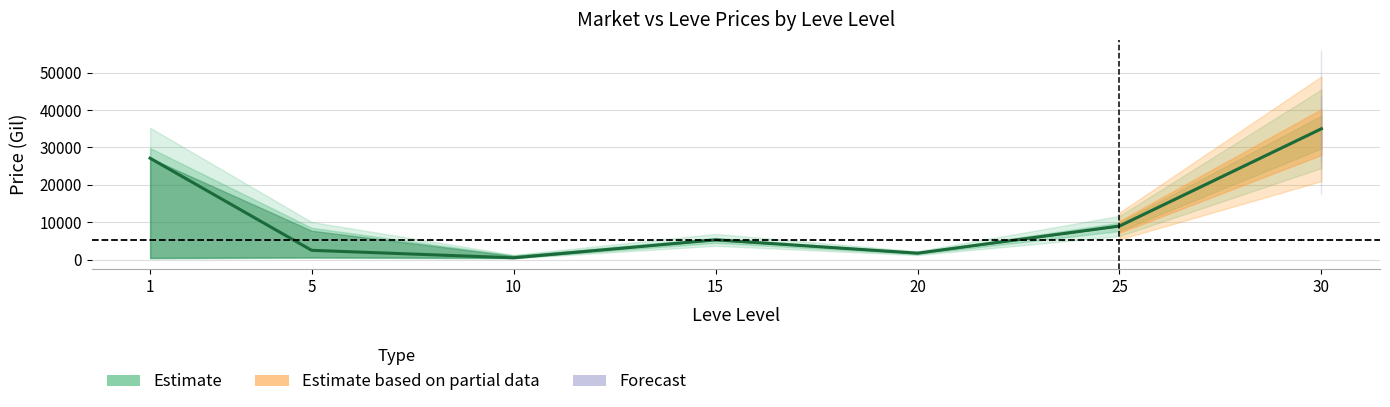

How many data points are less than 5300?

3